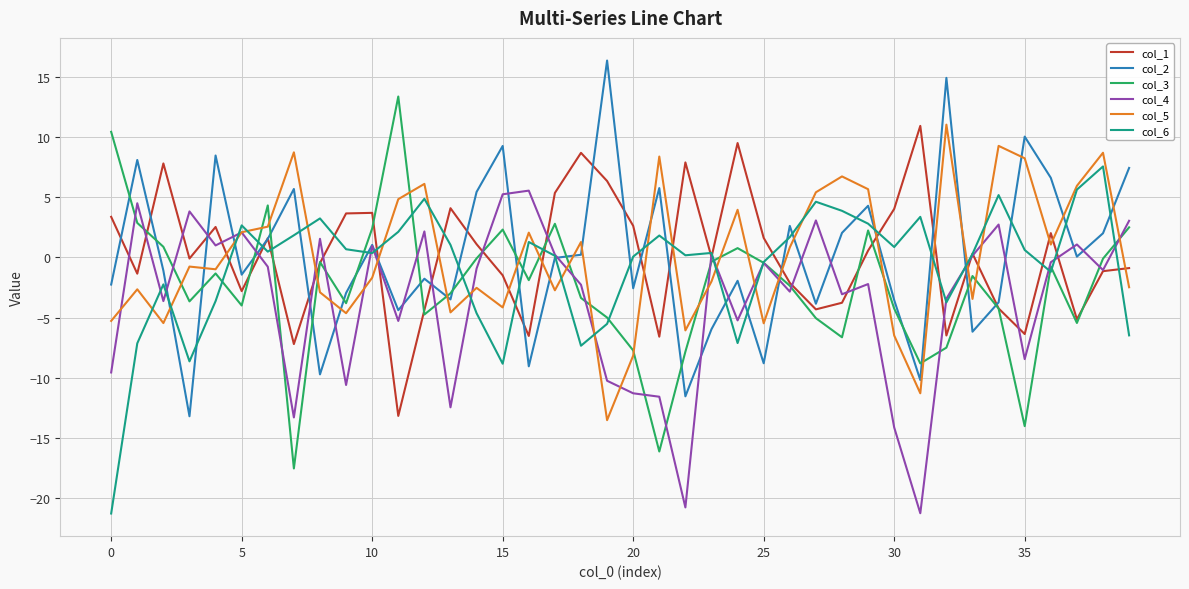

What is the lowest value of the col_1 series?

-13.2